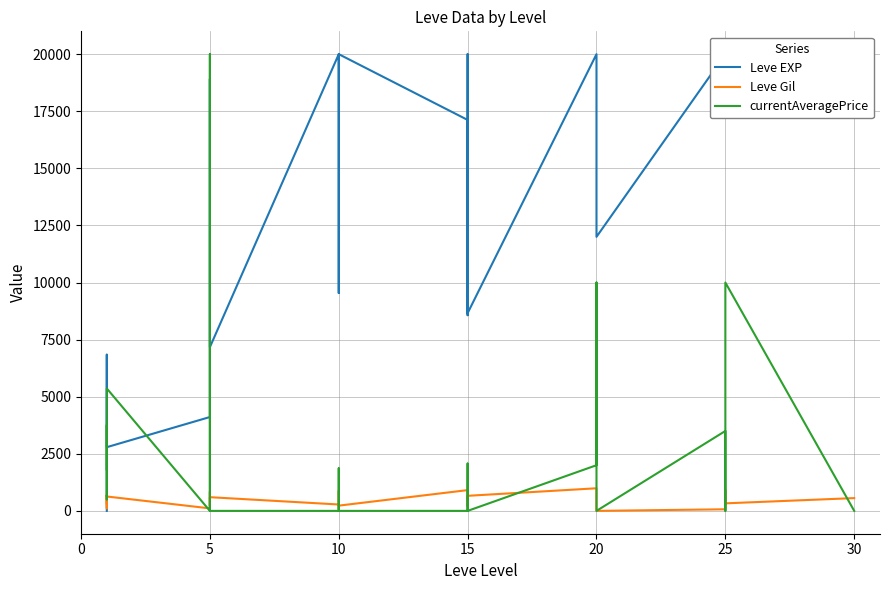

What is the value of the currentAveragePrice point at the 2nd from the left?

3763